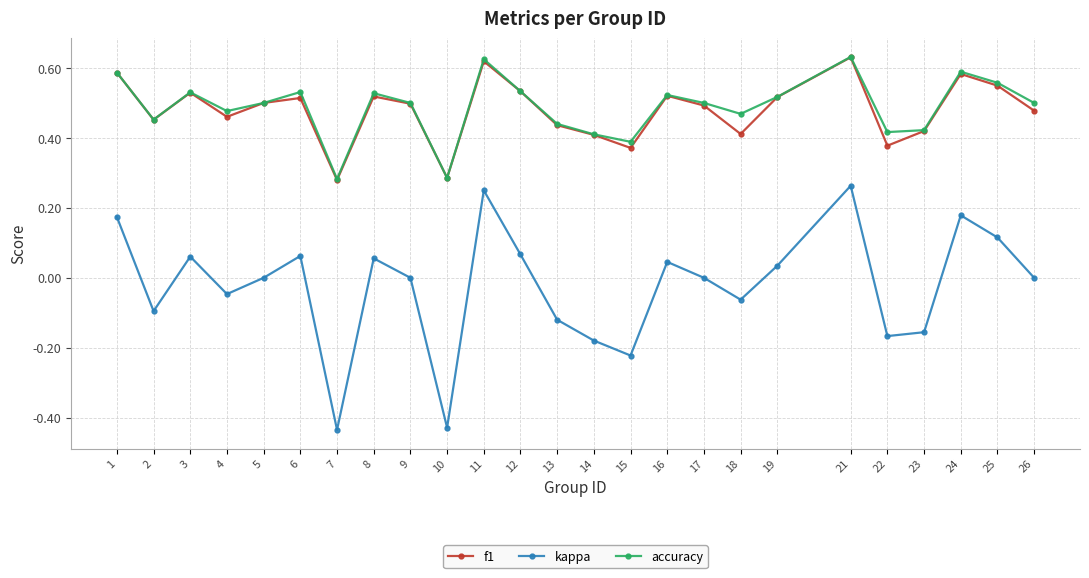

Which series changed the most between 1 and 12?

kappa